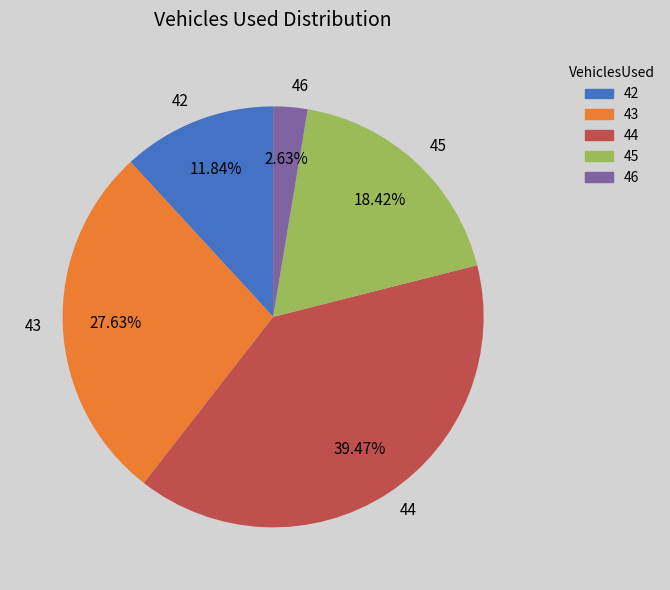

The 44 slice represents 39% of the pie. True or false?

True